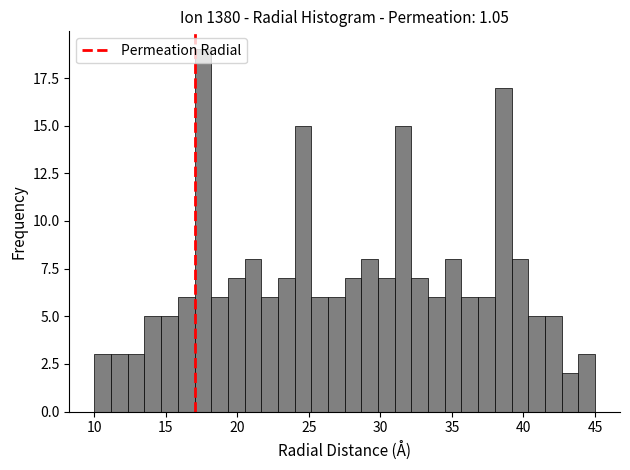

Read against the x-axis, roughly where is the centre of the tallest bar?

17.5